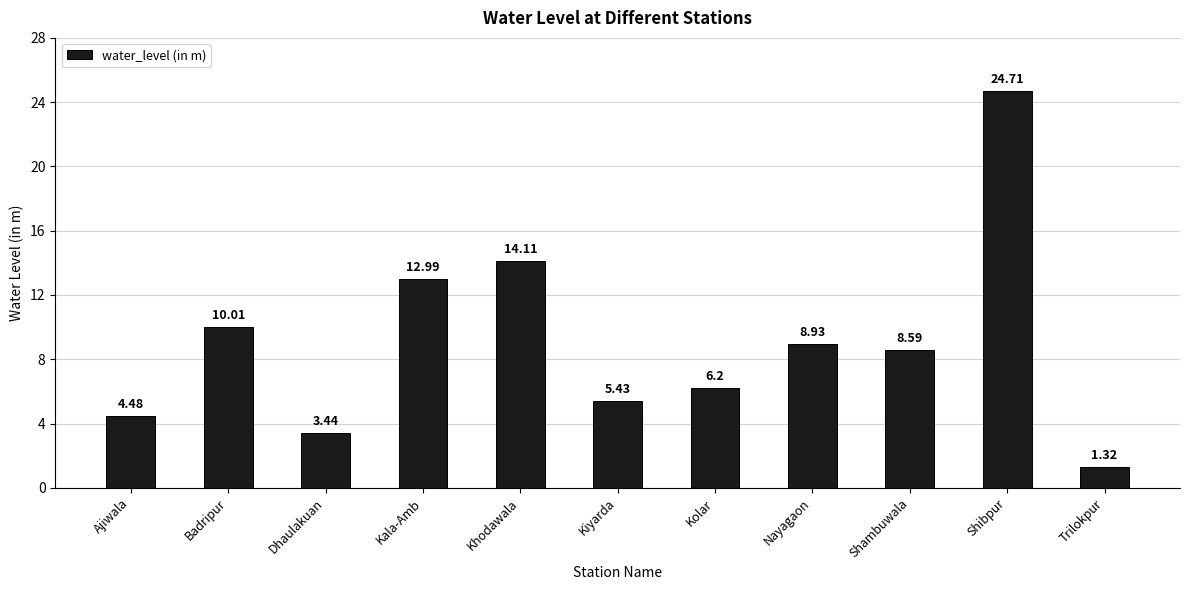

What is the average value?

9.1